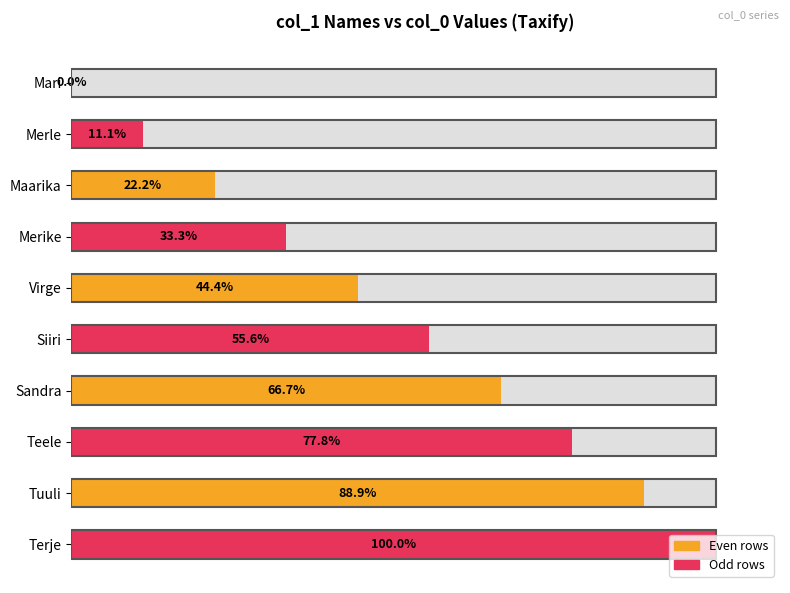

What is the difference between the maximum and minimum values?

100.0